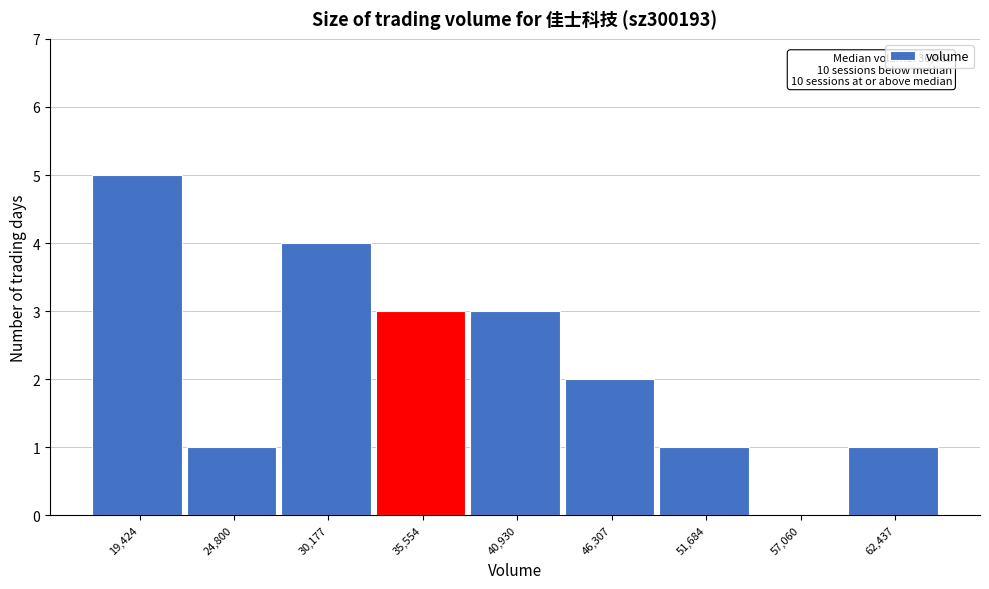

Reading left to right, what are all the values shown in this chart?

19,424=5	24,800=1	30,177=4	35,554=3	40,930=3	46,307=2	51,684=1	57,060=0	62,437=1